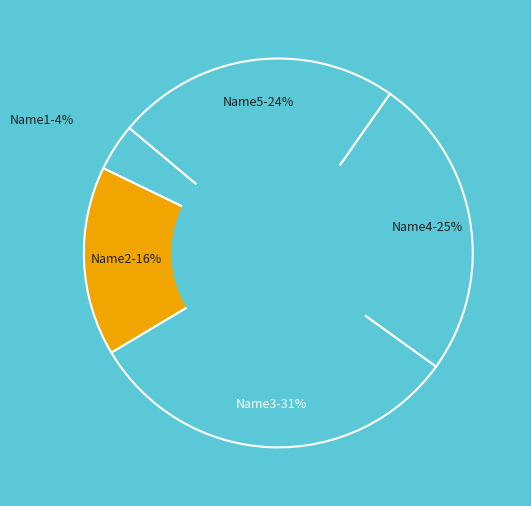

Is it true that Name1 is 4% of the pie?

True